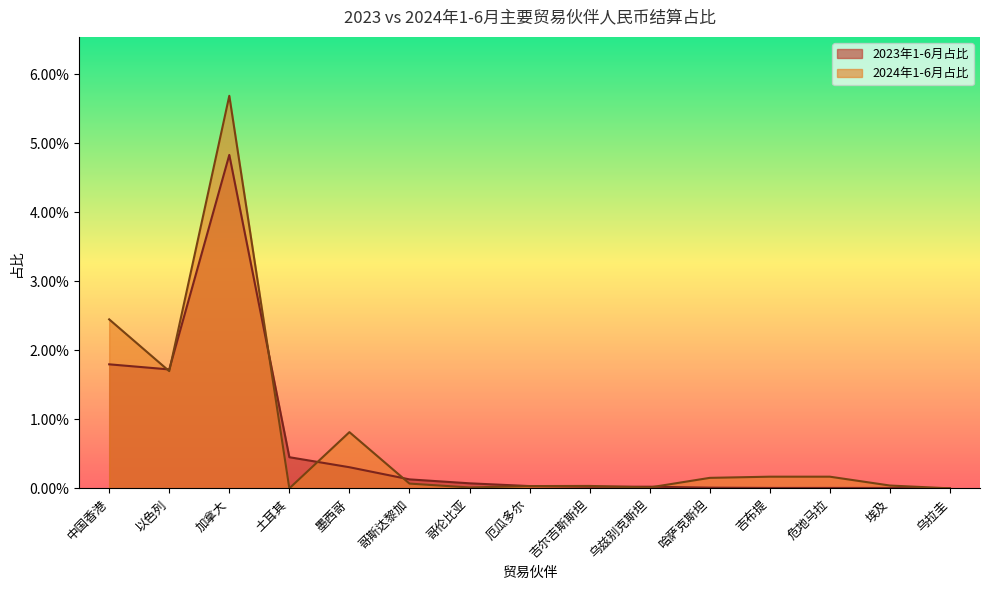

Reading left to right, what are all the values shown in this chart?

2023年1-6月占比: 中国香港=0.0	以色列=0.0	加拿大=0.0	土耳其=0.0	墨西哥=0.0	哥斯达黎加=0.0	哥伦比亚=0.0	厄瓜多尔=0.0	吉尔吉斯斯坦=0.0	乌兹别克斯坦=0.0	哈萨克斯坦=0.0	吉布提=0.0	危地马拉=0.0	埃及=0.0	乌拉圭=0.0
2024年1-6月占比: 中国香港=0.0	以色列=0.0	加拿大=0.1	土耳其=0.0	墨西哥=0.0	哥斯达黎加=0.0	哥伦比亚=0.0	厄瓜多尔=0.0	吉尔吉斯斯坦=0.0	乌兹别克斯坦=0.0	哈萨克斯坦=0.0	吉布提=0.0	危地马拉=0.0	埃及=0.0	乌拉圭=0.0